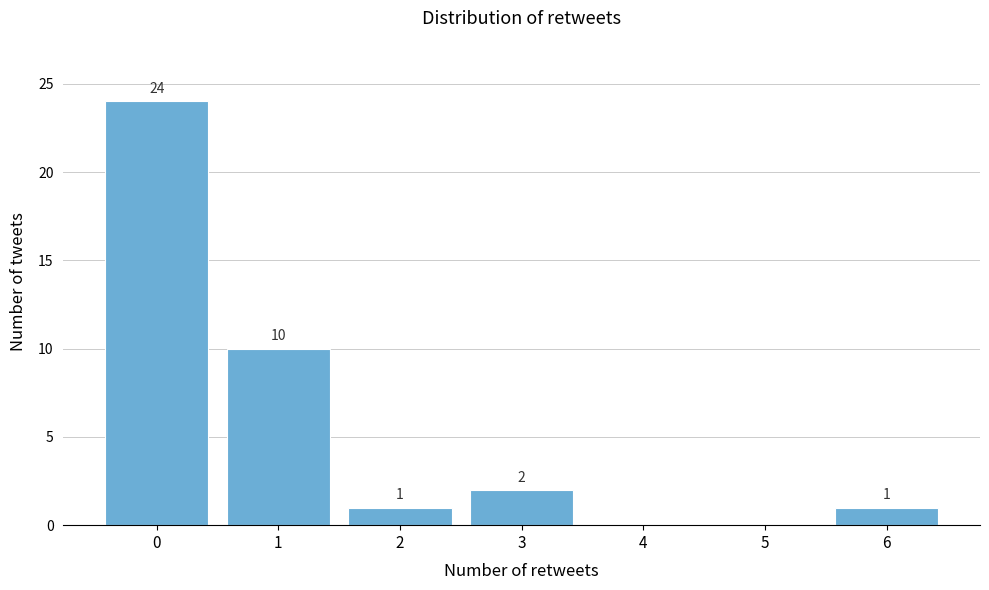

Which range on the x-axis has the tallest bar?

-0.5 to 0.5